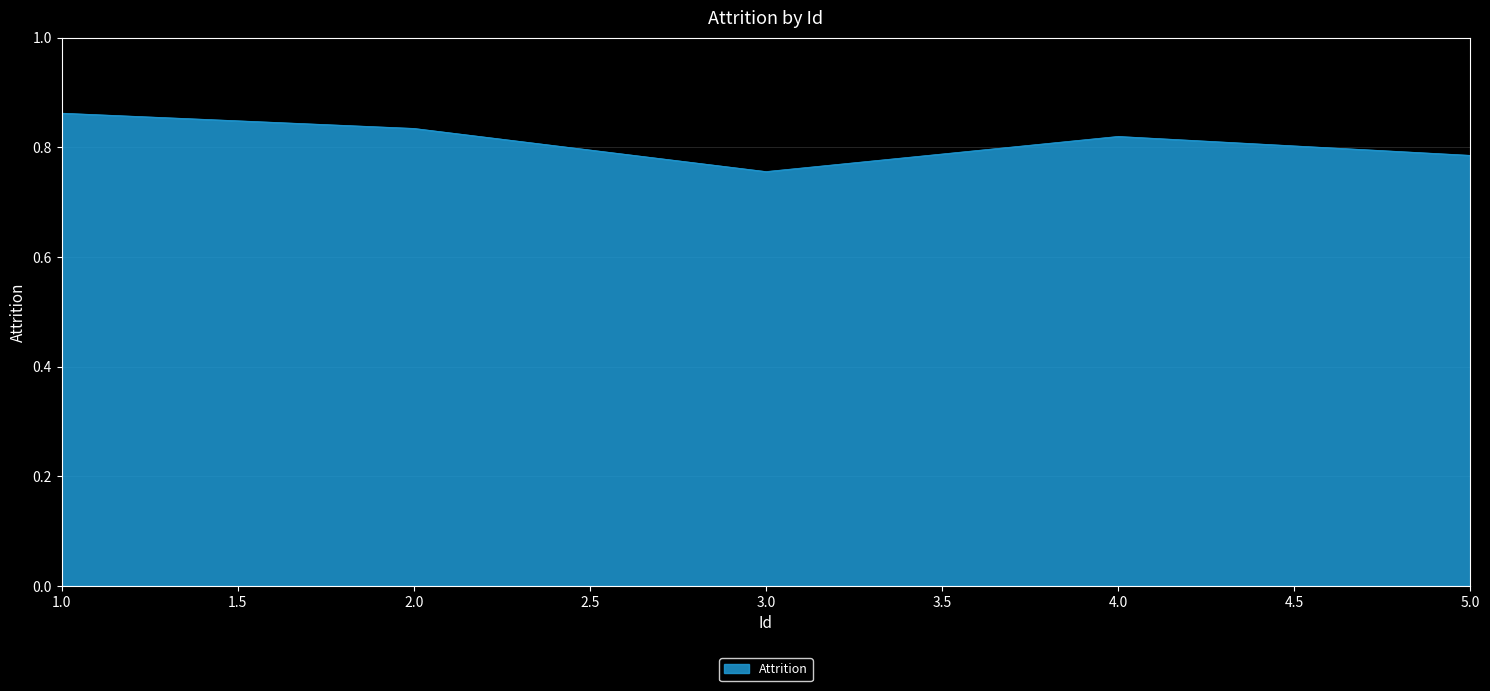

True or false: the data has more than 2 interior local peaks.

False